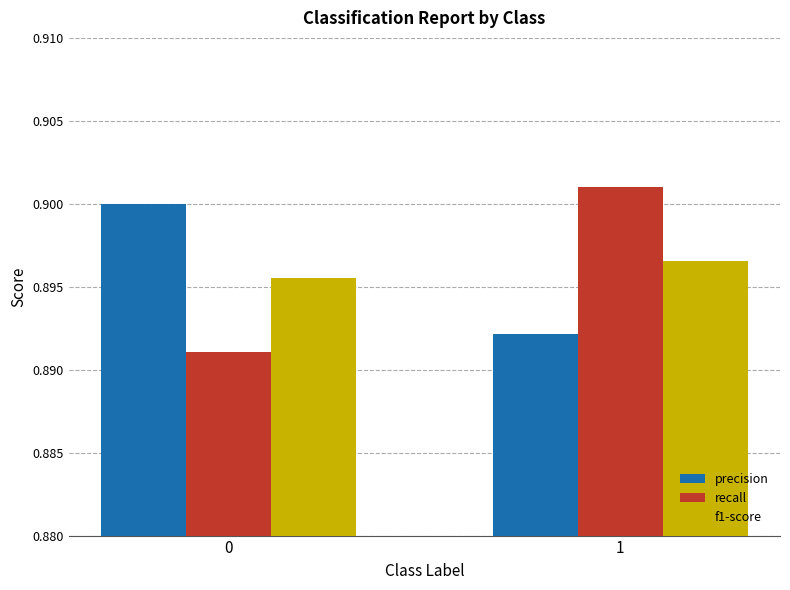

Does the chart contain any negative values?

No